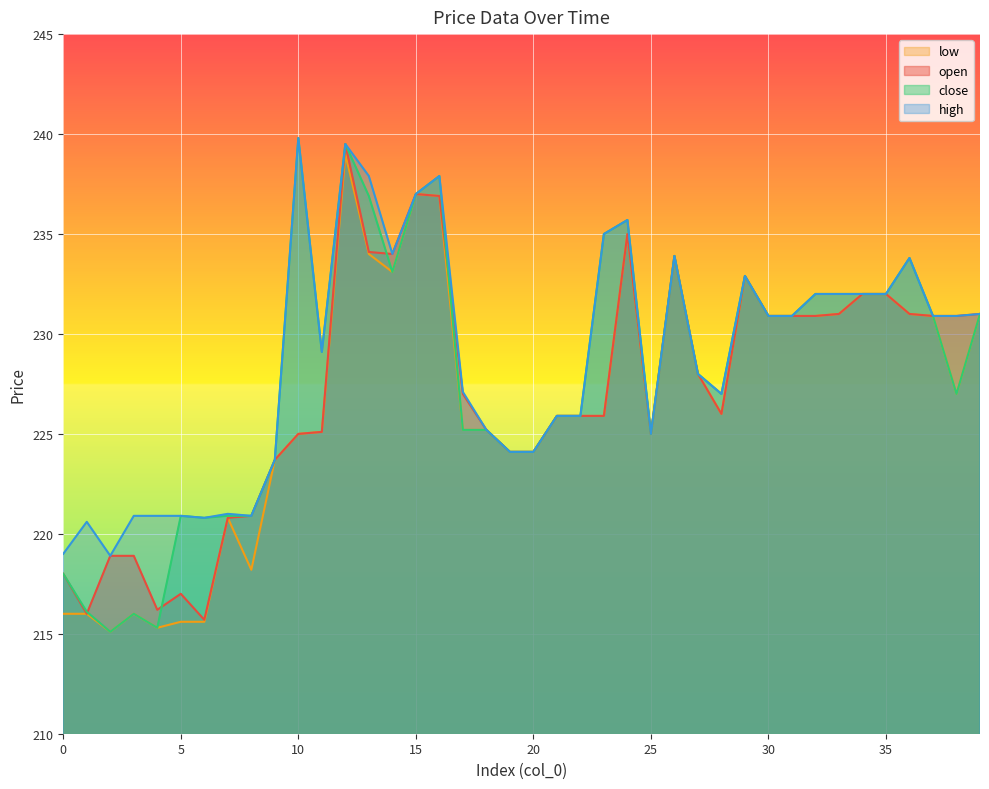

Between 1 and 27, which series saw the biggest shift?

open